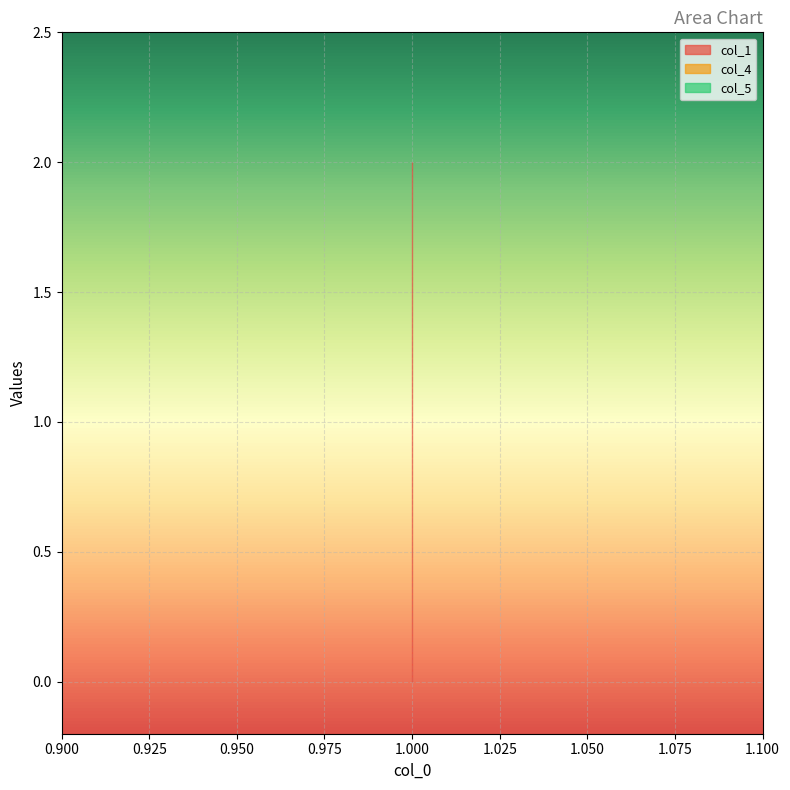

What is the total value across all series at 1?

2